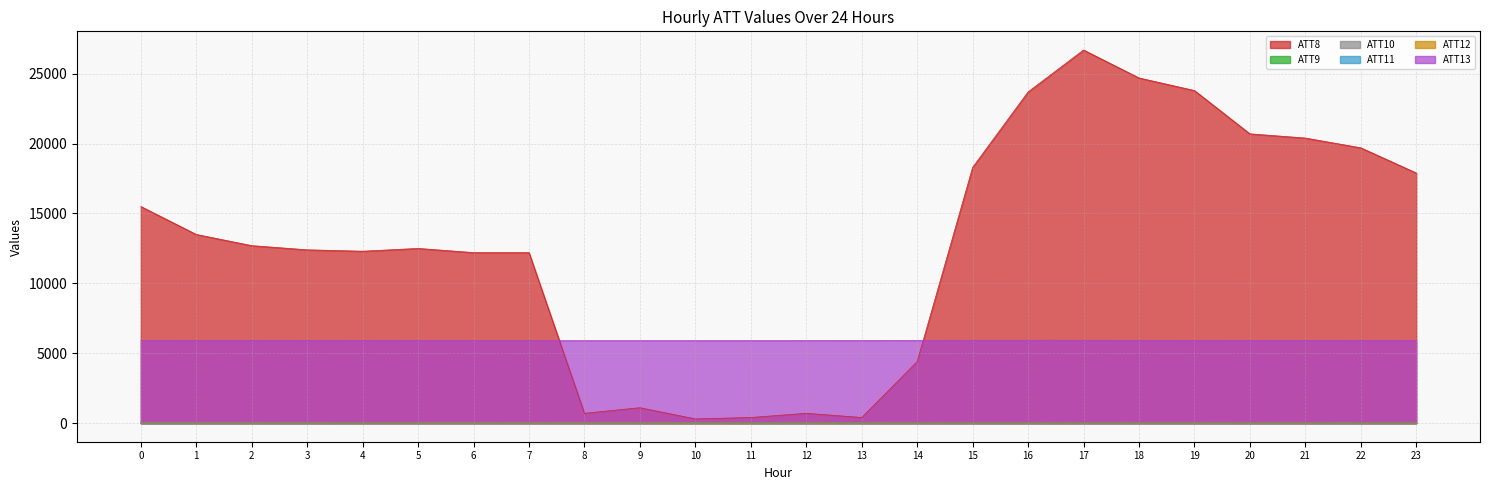

The value of ATT9 at 17 is 13.2. True or false?

True